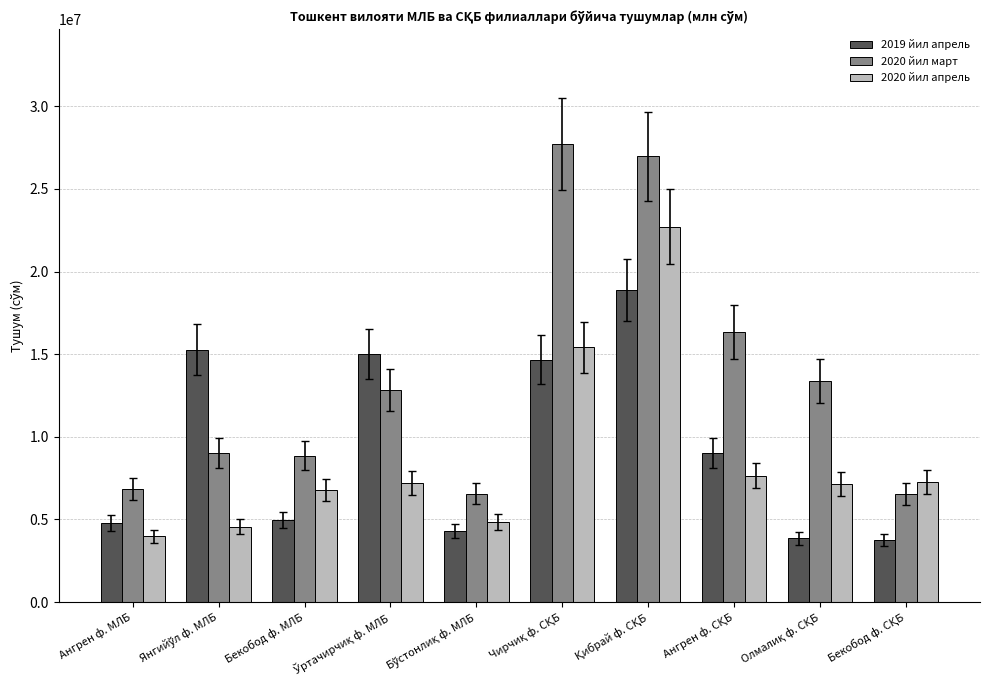

What is the value of the 2020 йил апрель bar at the 5th from the left?

4832861.8